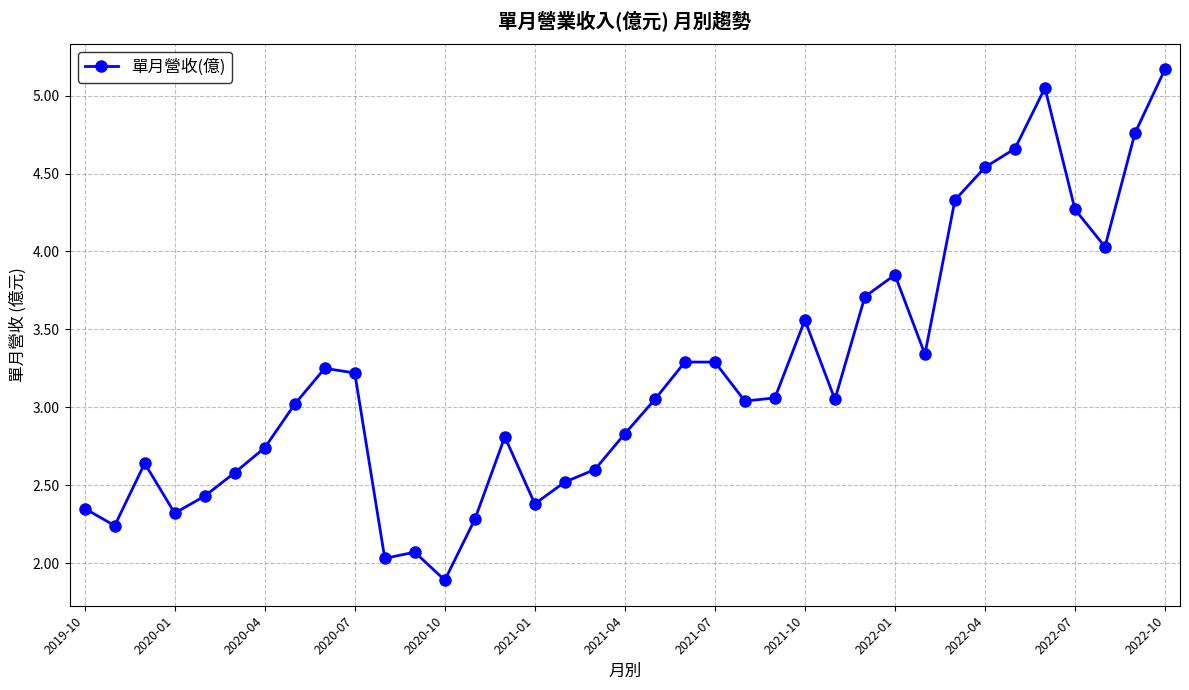

What is the minimum value shown in the chart?

1.9